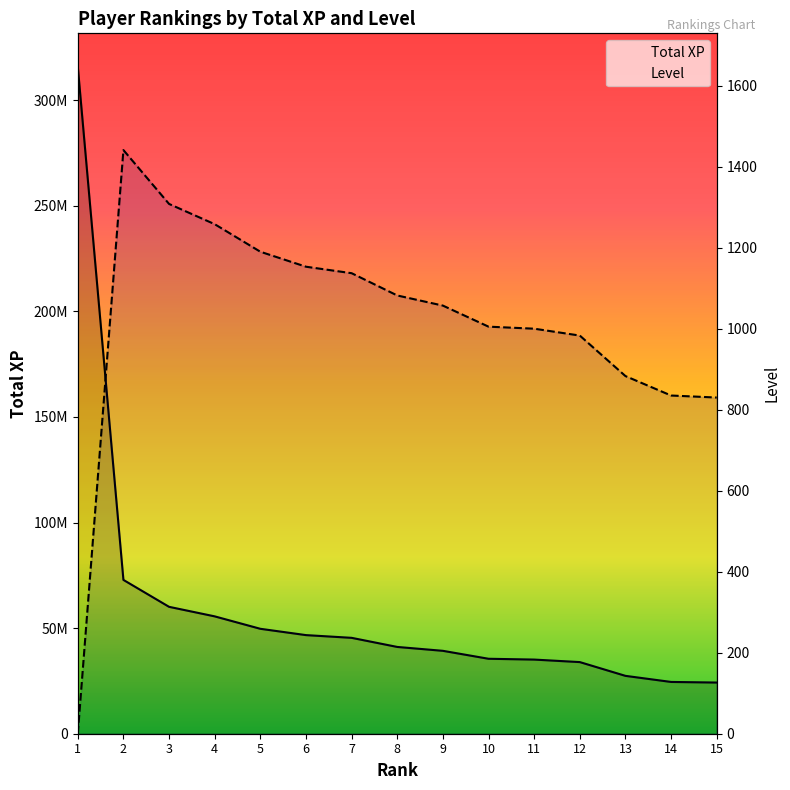

Is this an area chart (filled region under the line)?

No